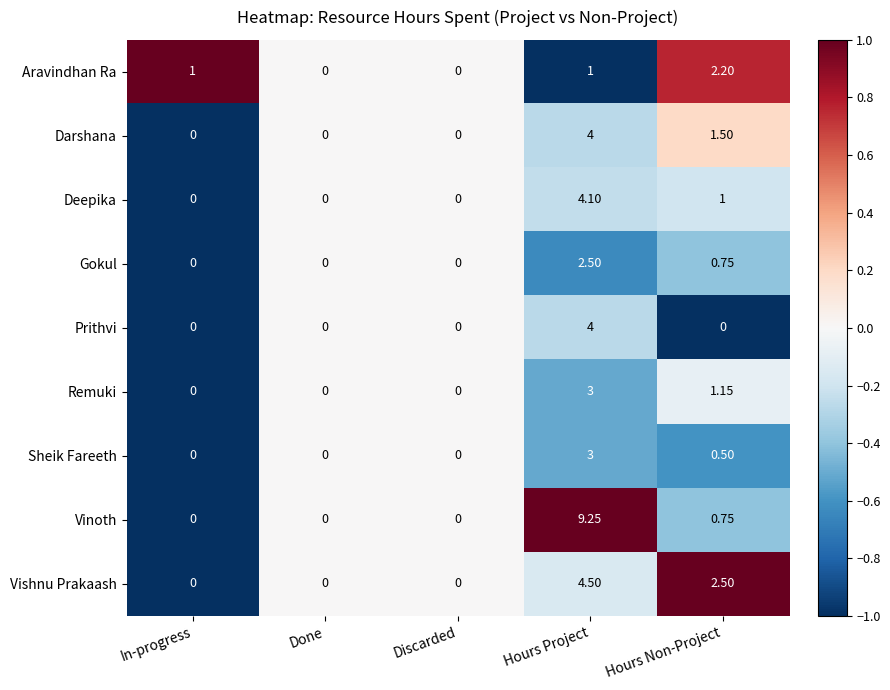

Between In-progress and Discarded, which series saw the biggest shift?

Aravindhan Ra